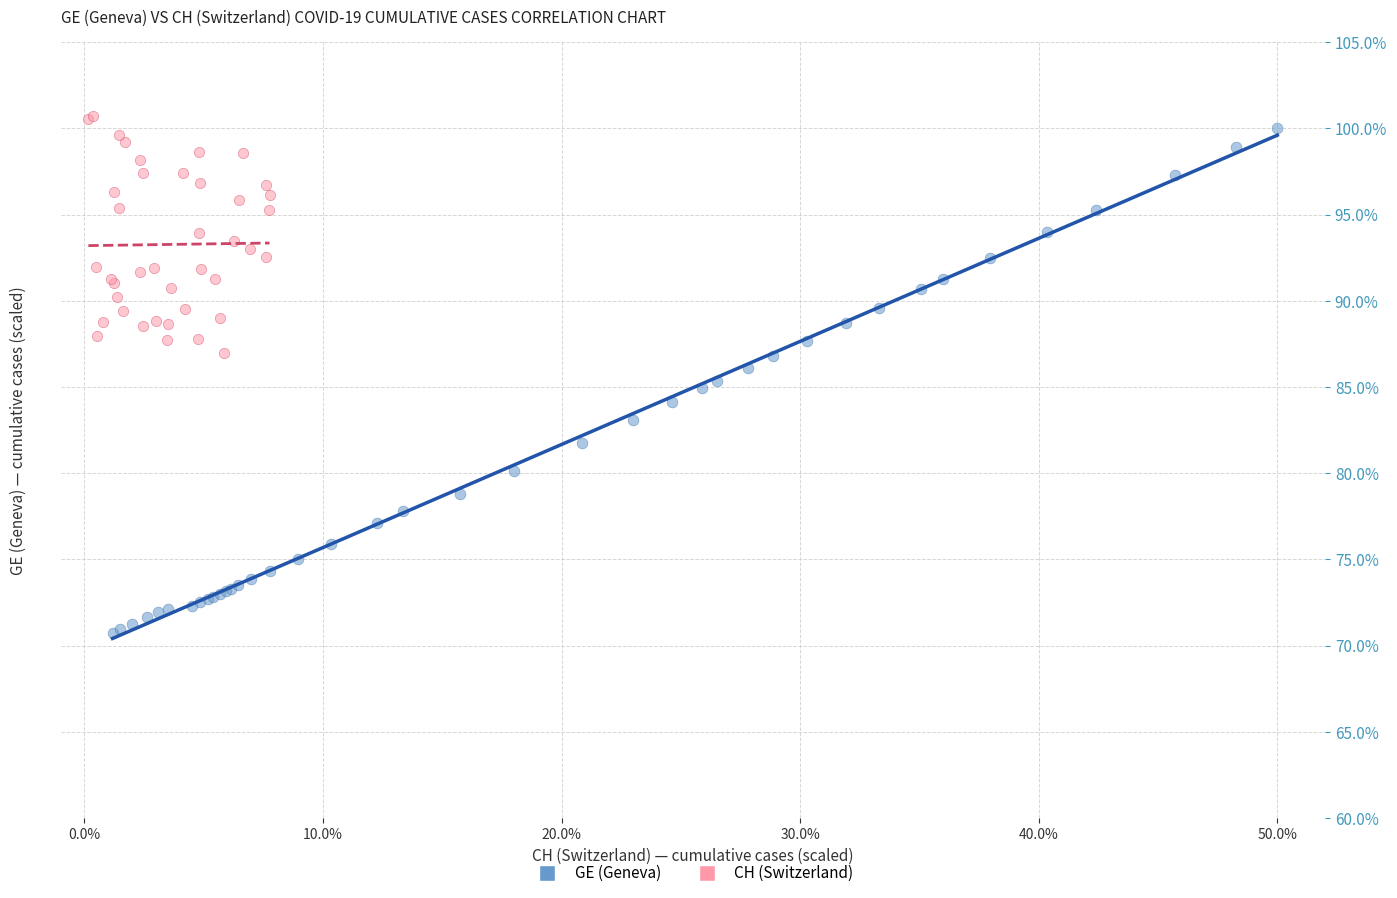

Which series has the widest spread of Y values?

GE (Geneva)